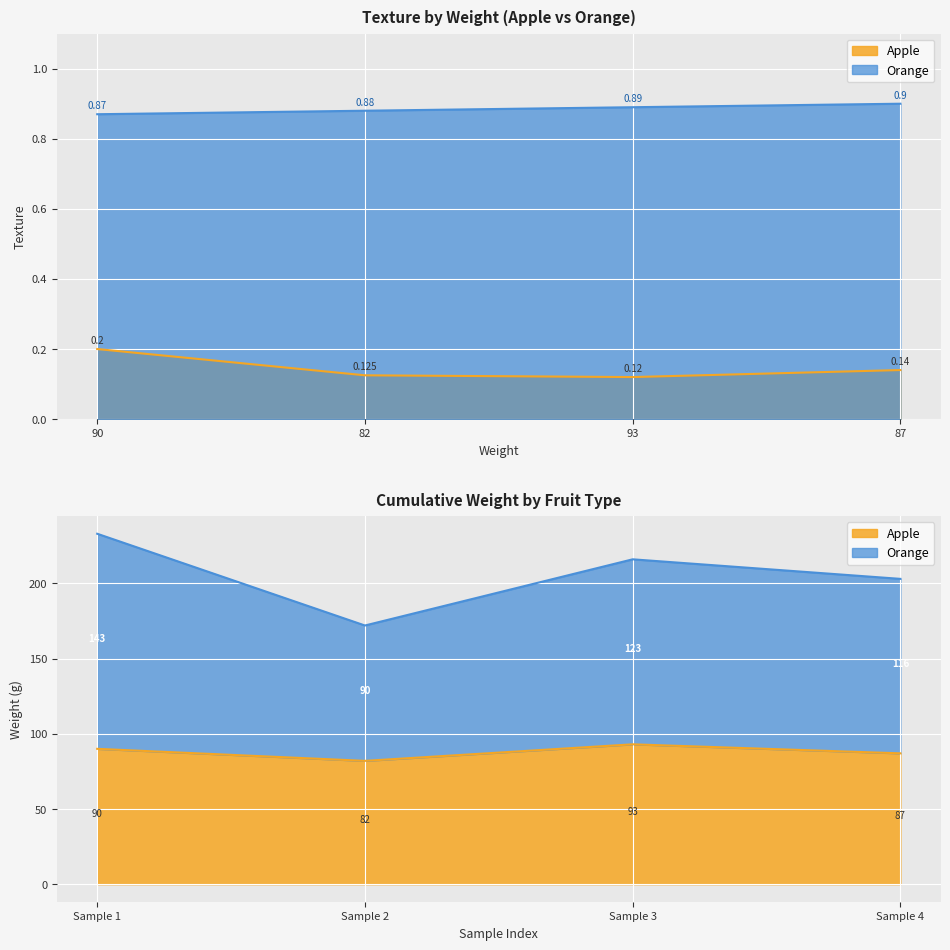

At which category is the sum across all series the highest?

90